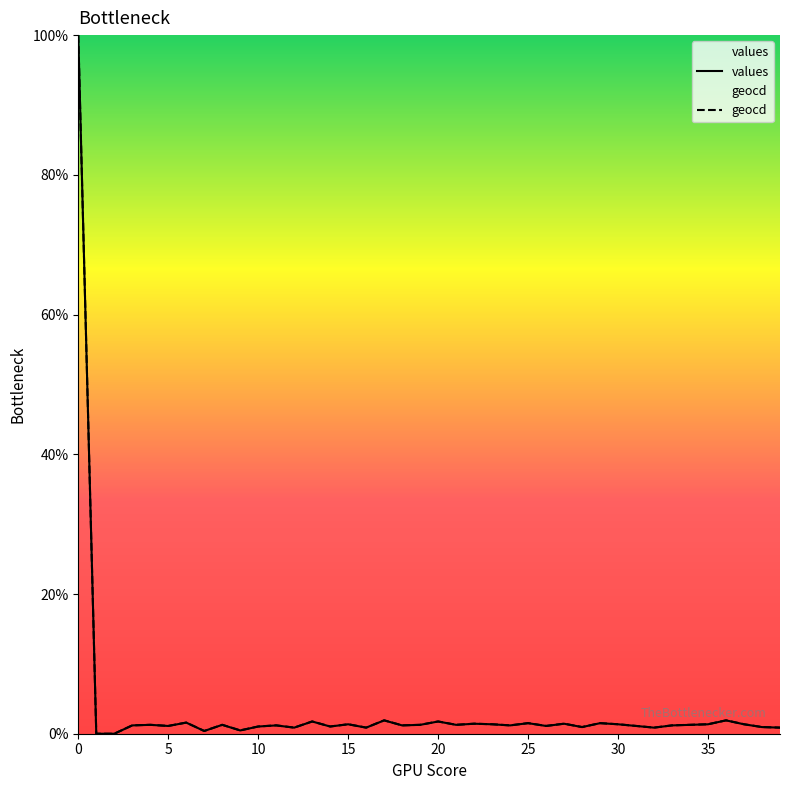

What is the highest value of the geocd series?

100.0